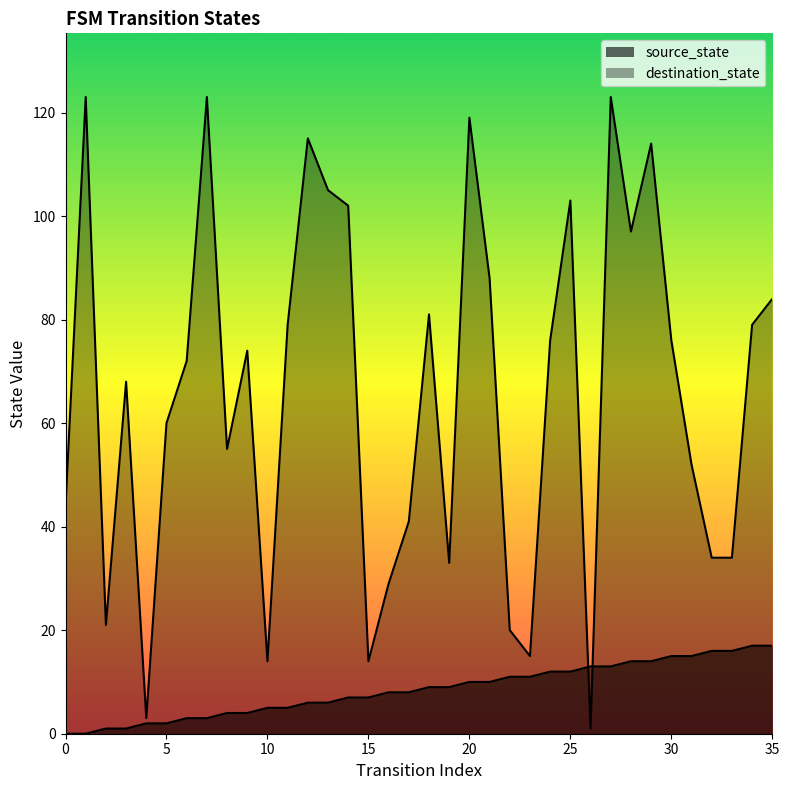

Does the chart display data point markers on the line(s)?

No